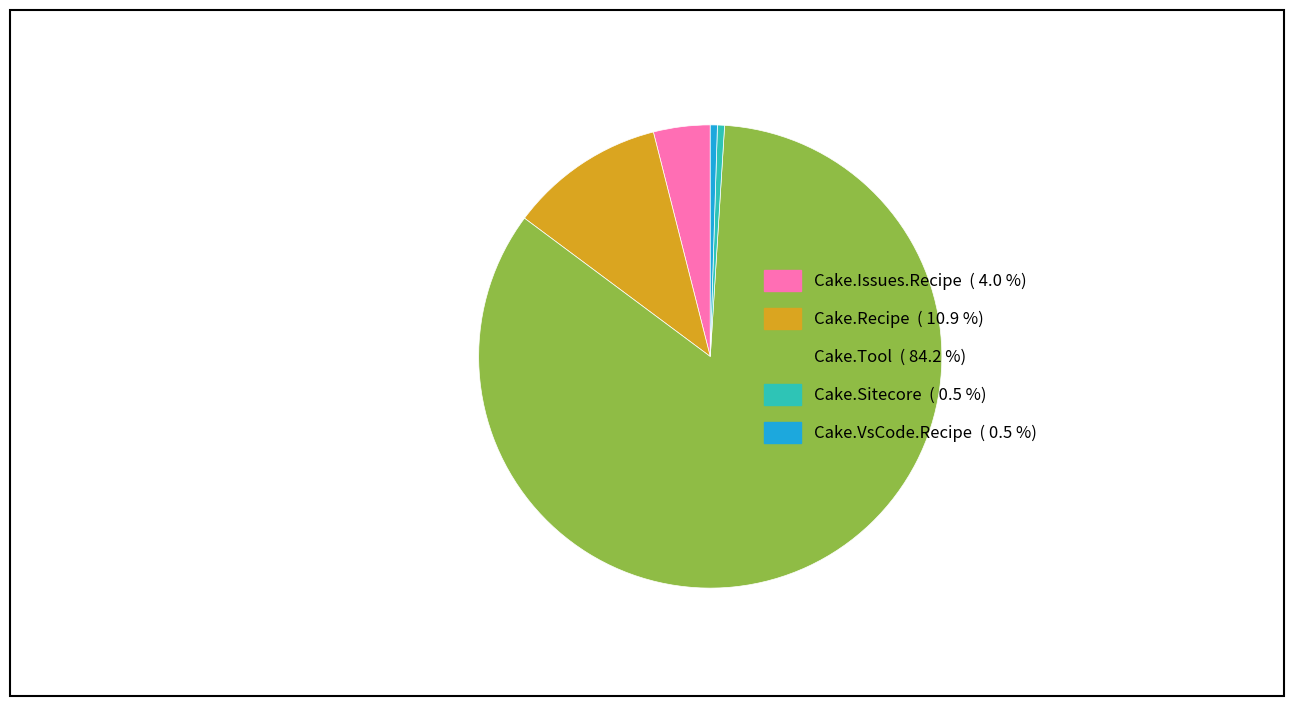

Combined, do Cake.Issues.Recipe and Cake.Sitecore account for over 50%?

No